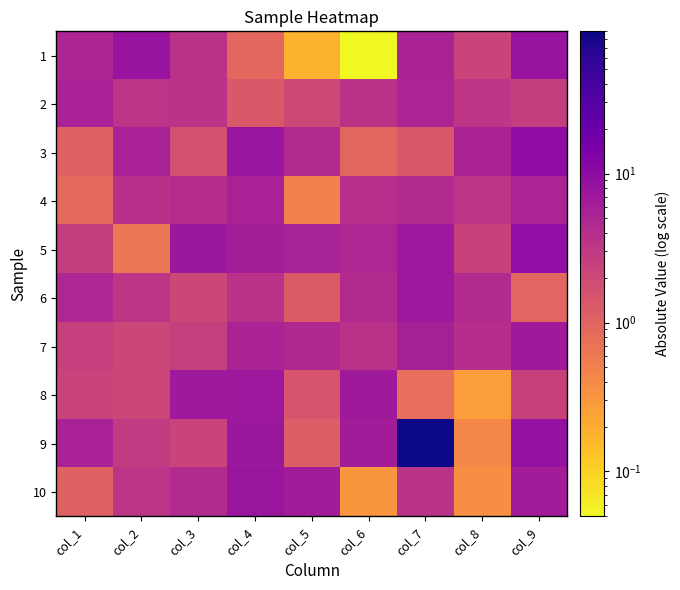

Count the number of categories in the chart.

9